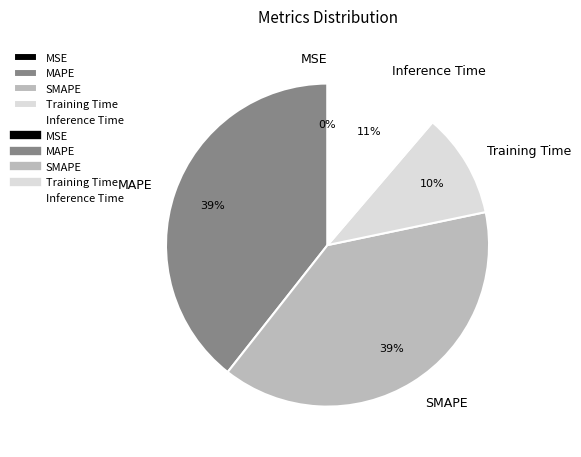

Do SMAPE and MAPE together represent more than half of the pie?

Yes